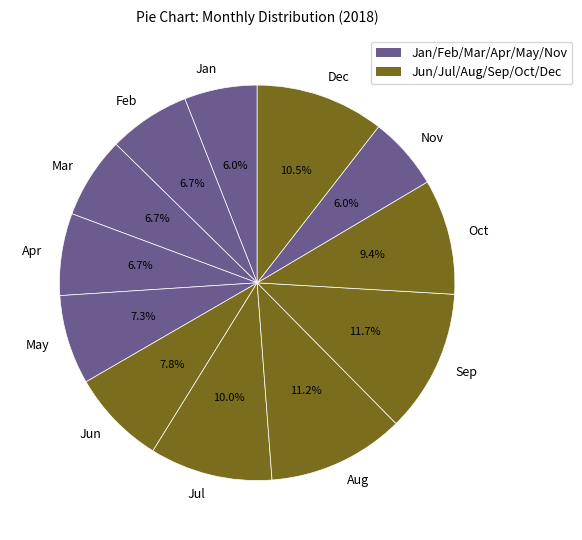

What is the ratio of the value at Jan to the value at Jun?

0.8